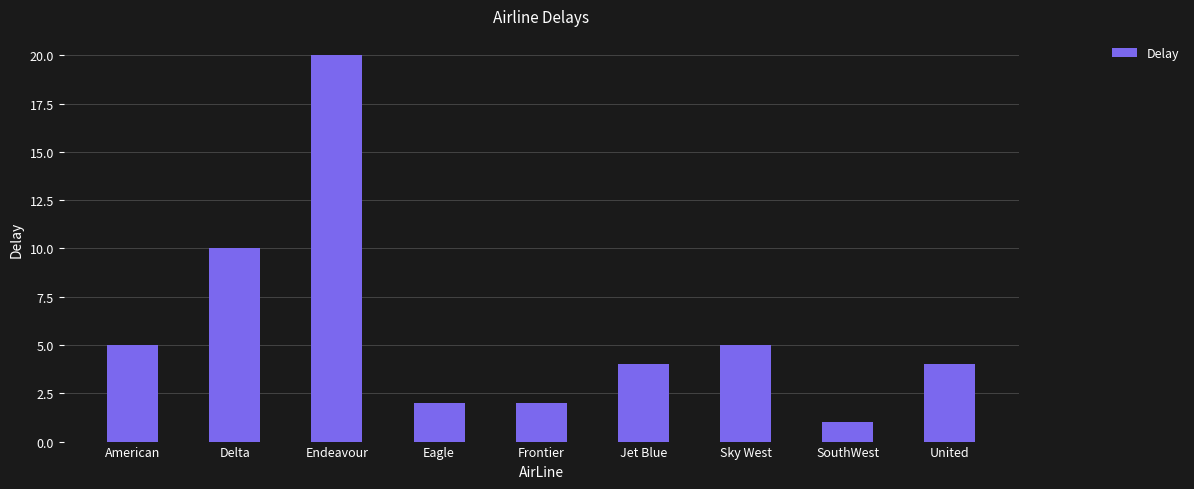

What is the change in value from Jet Blue to Sky West?

+1